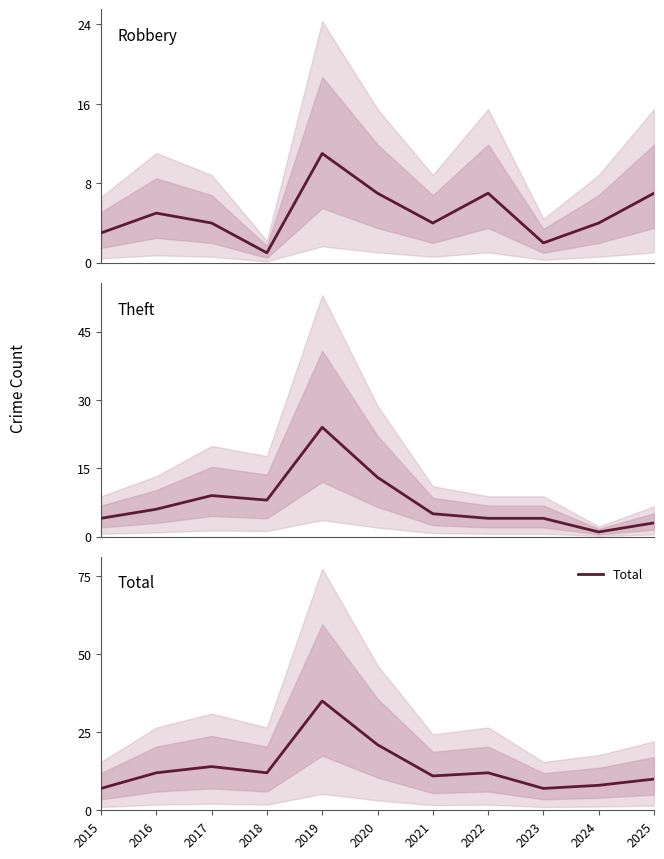

At which category is the sum across all series the highest?

2019